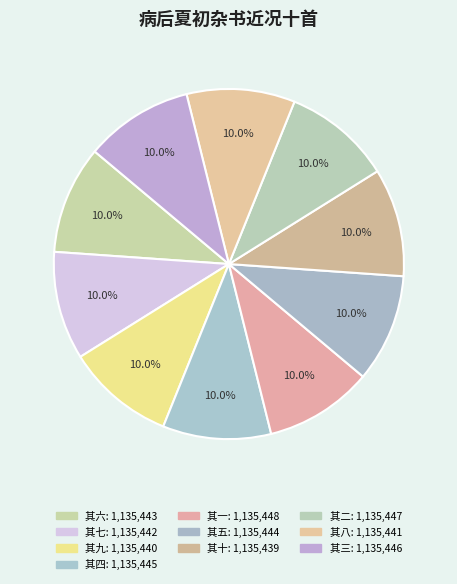

Which category has the smallest portion of the pie?

病后夏初杂书近况十首 其十